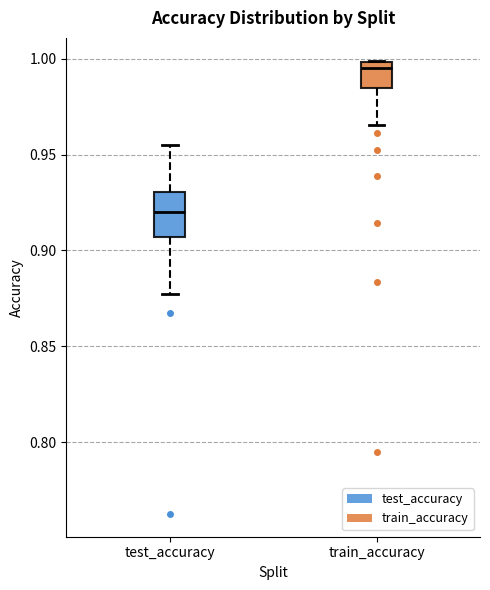

Which box is the tallest, from its lower edge to its upper edge?

test_accuracy